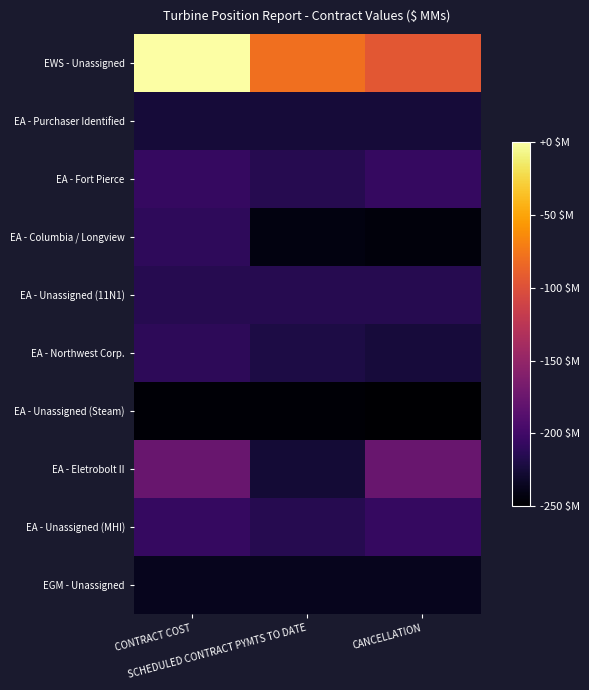

At which category does the chart reach its minimum across all series?

CANCELLATION